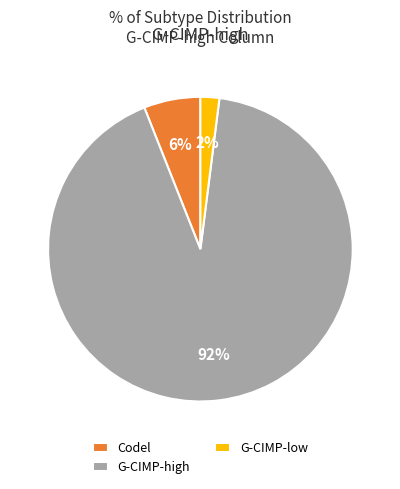

What is the majority slice?

G-CIMP-high